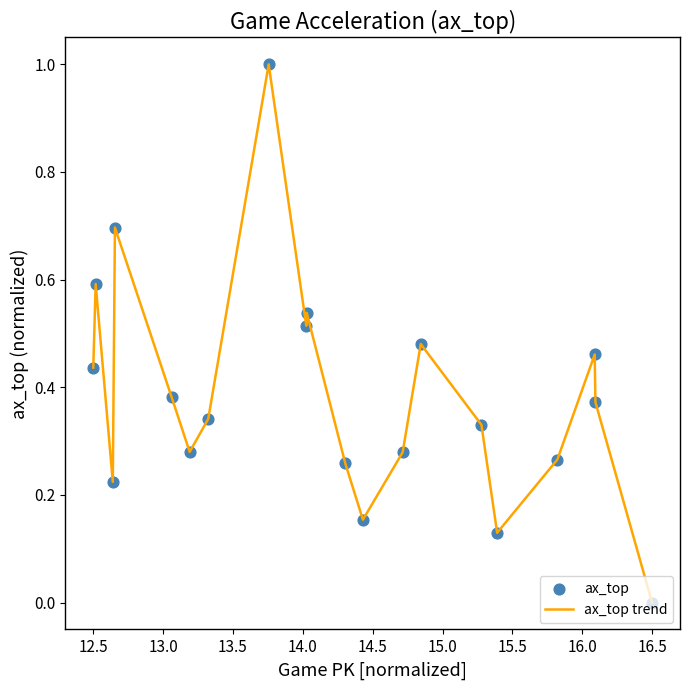

What is the difference between the maximum and minimum values?

1.0